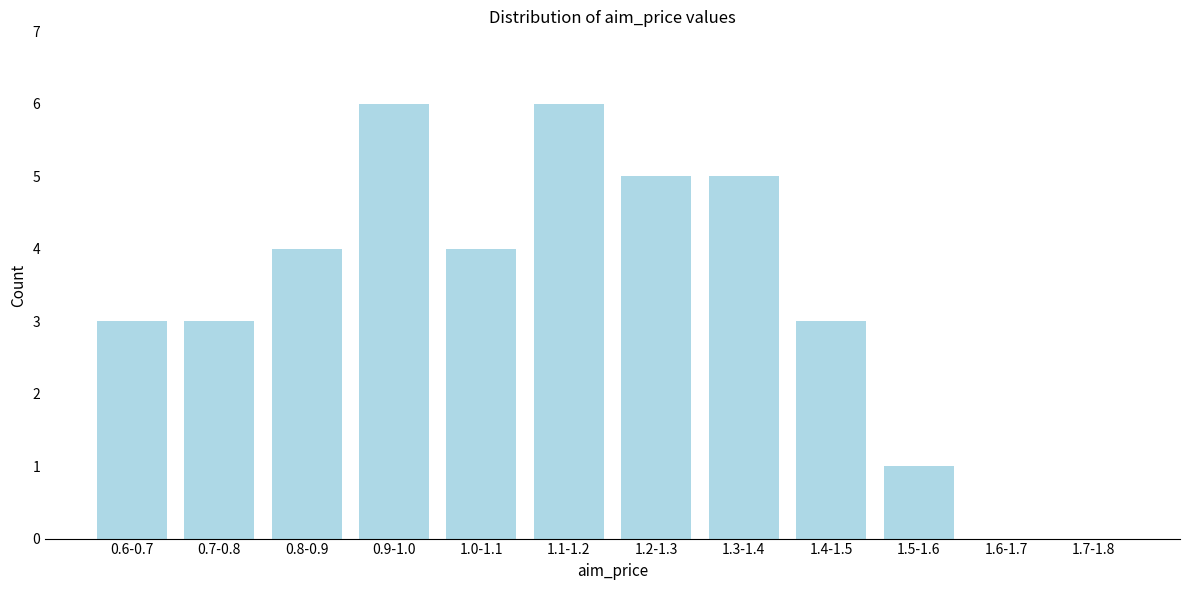

Reading left to right, extract all data points from this chart.

0.6-0.7=3	0.7-0.8=3	0.8-0.9=4	0.9-1.0=6	1.0-1.1=4	1.1-1.2=6	1.2-1.3=5	1.3-1.4=5	1.4-1.5=3	1.5-1.6=1	1.6-1.7=0	1.7-1.8=0